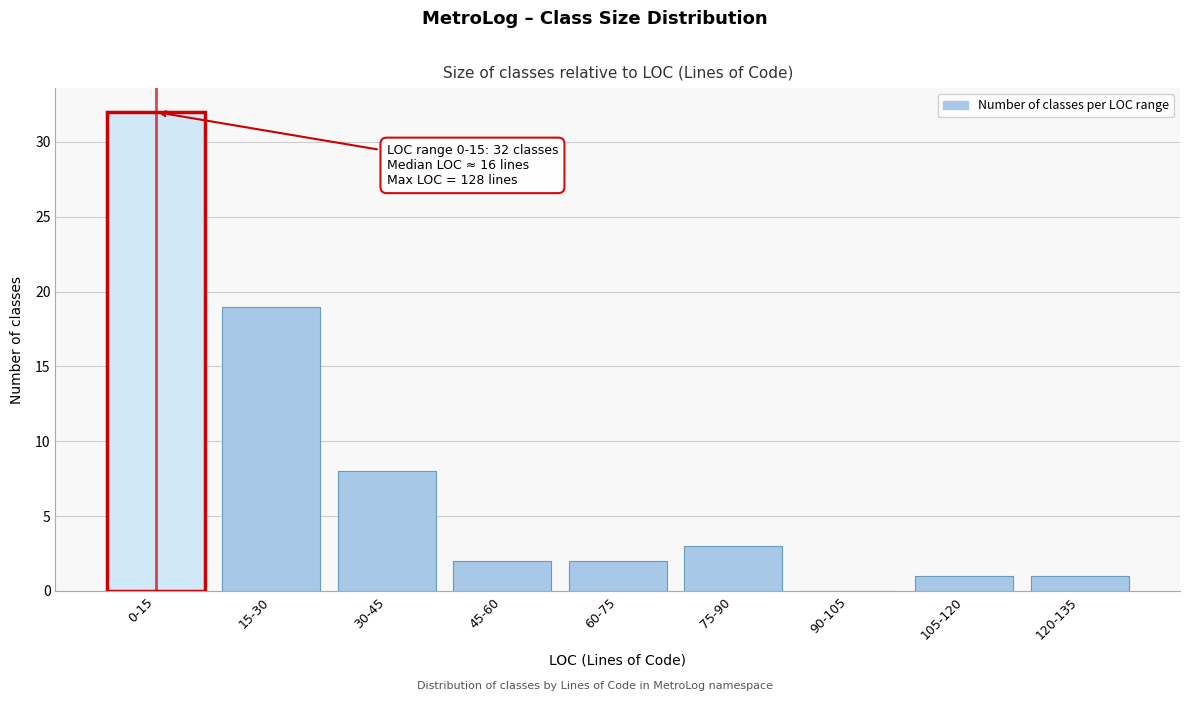

Reading left to right, list all the values displayed in this chart.

0-15=32	15-30=19	30-45=8	45-60=2	60-75=2	75-90=3	90-105=0	105-120=1	120-135=1